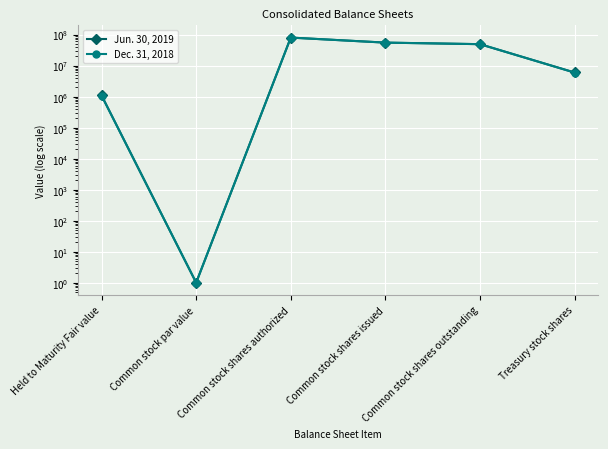

Is it true that Jun. 30, 2019 equals 72439513 at Common stock shares outstanding?

False